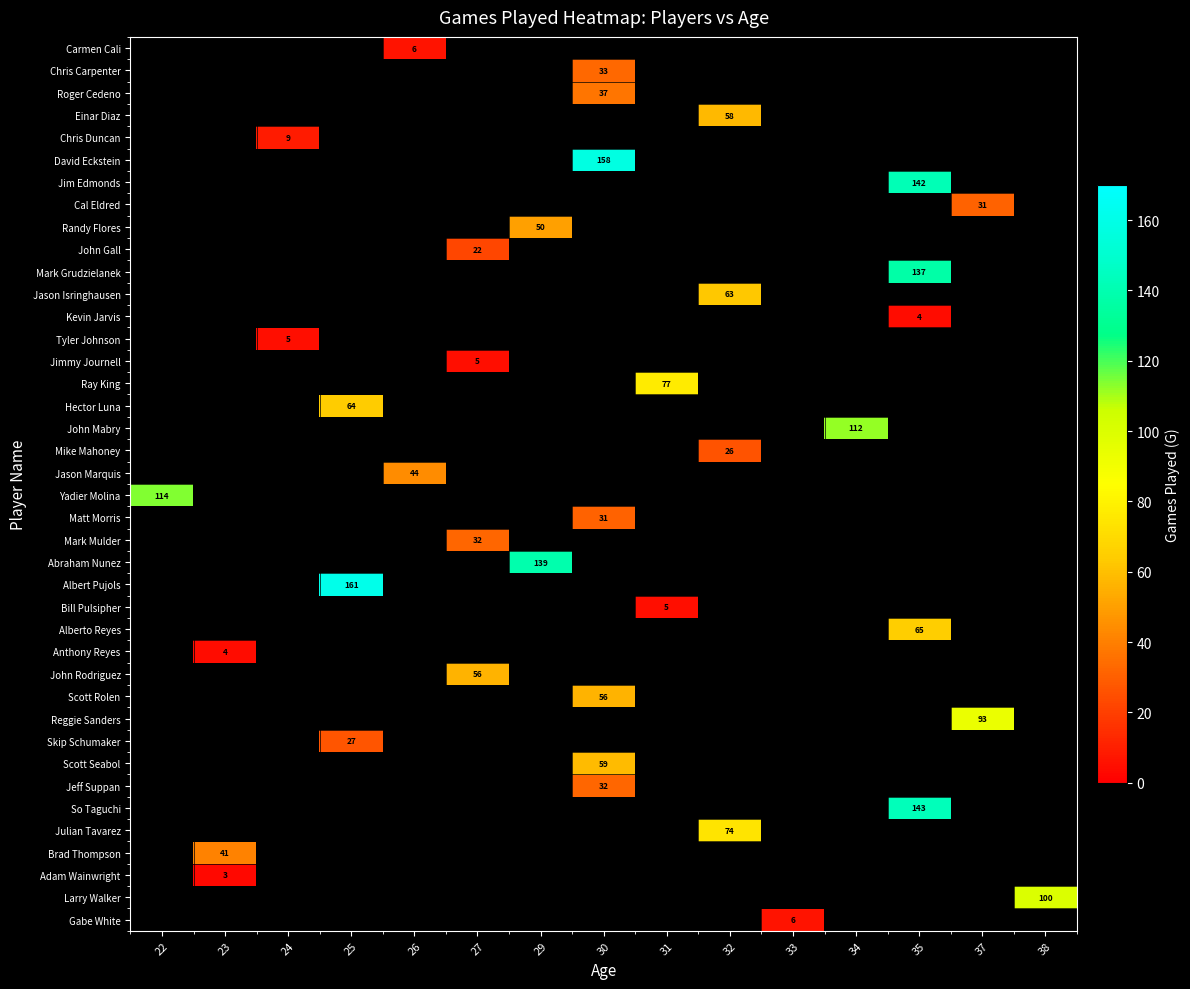

Which category has the highest value across all series?

25